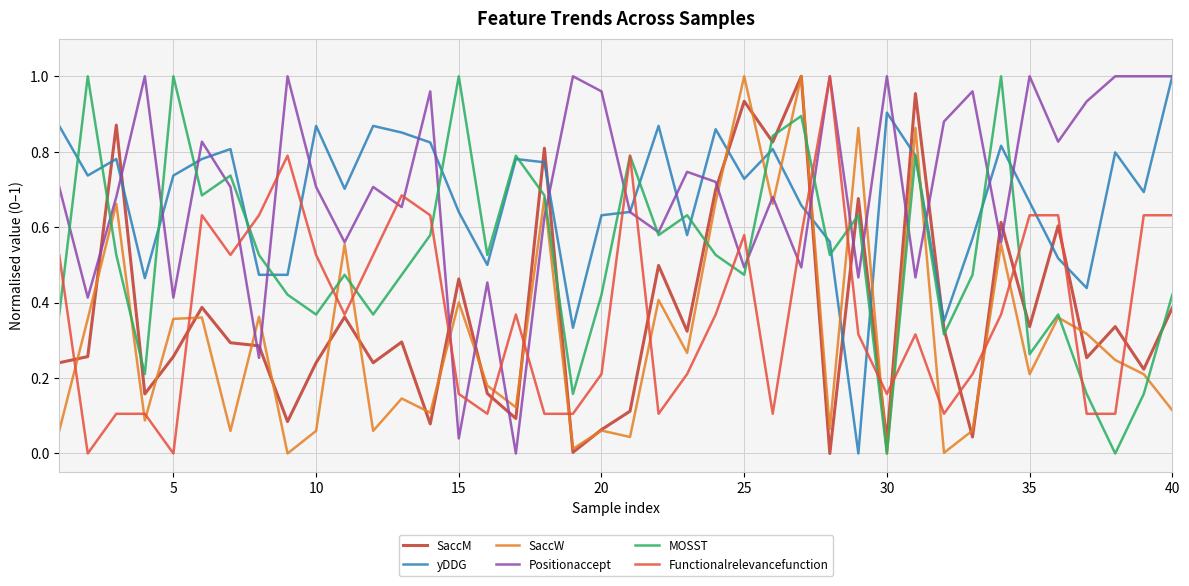

After their last crossing, which series has the higher values: SaccM or yDDG?

yDDG